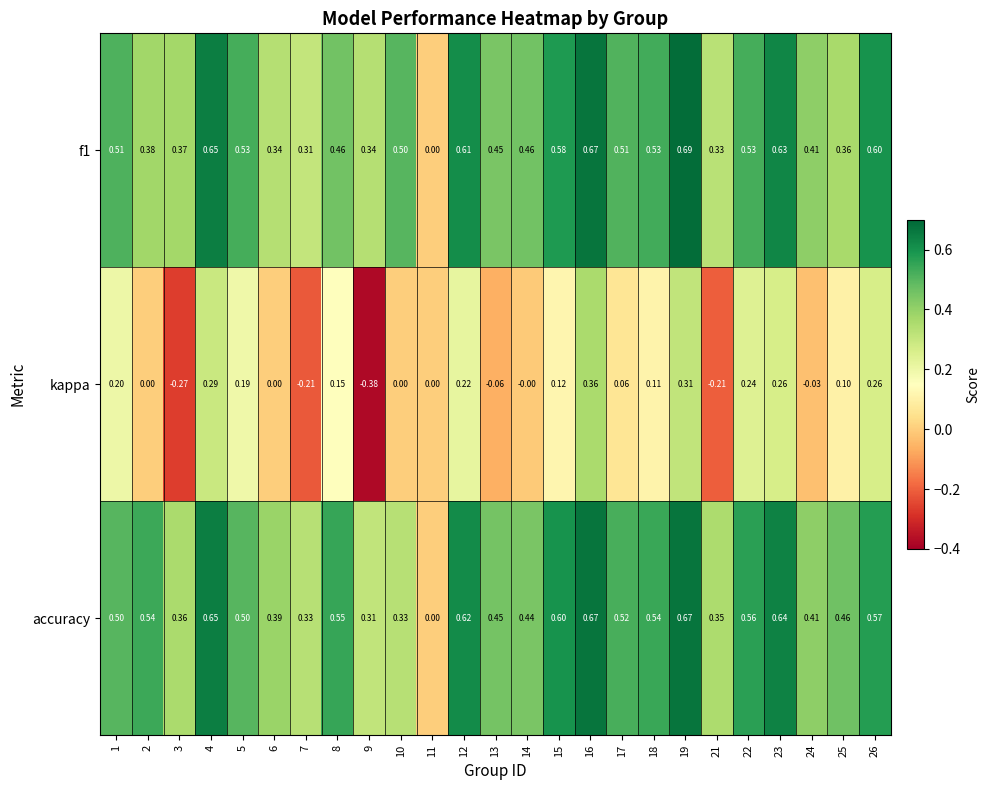

Is the value of accuracy at 14 greater than the value of kappa at 15?

Yes